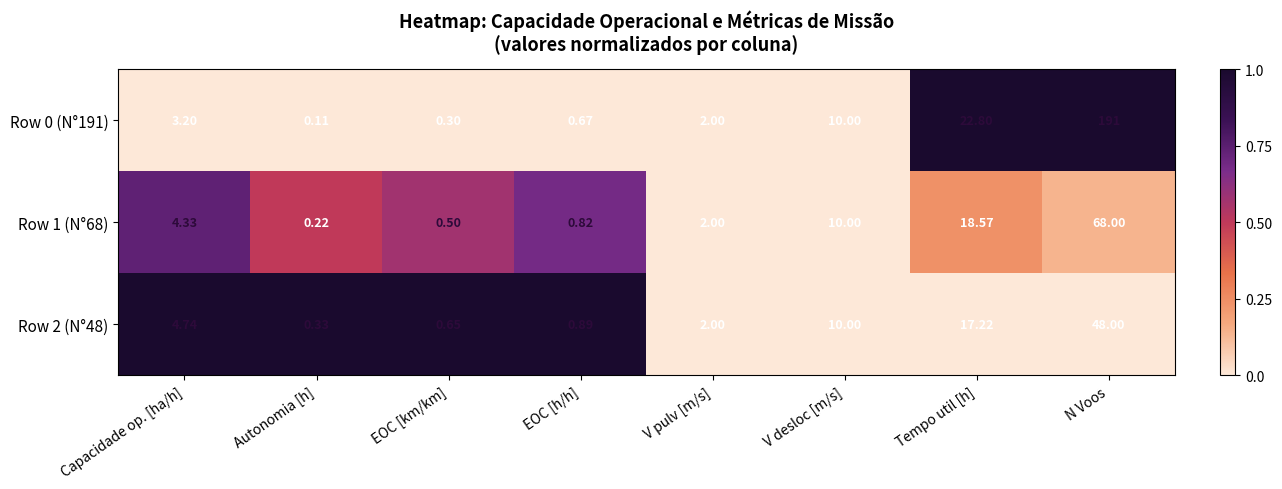

At which label does Row 2 (N°48) first exceed 4?

Capacidade op. [ha/h]